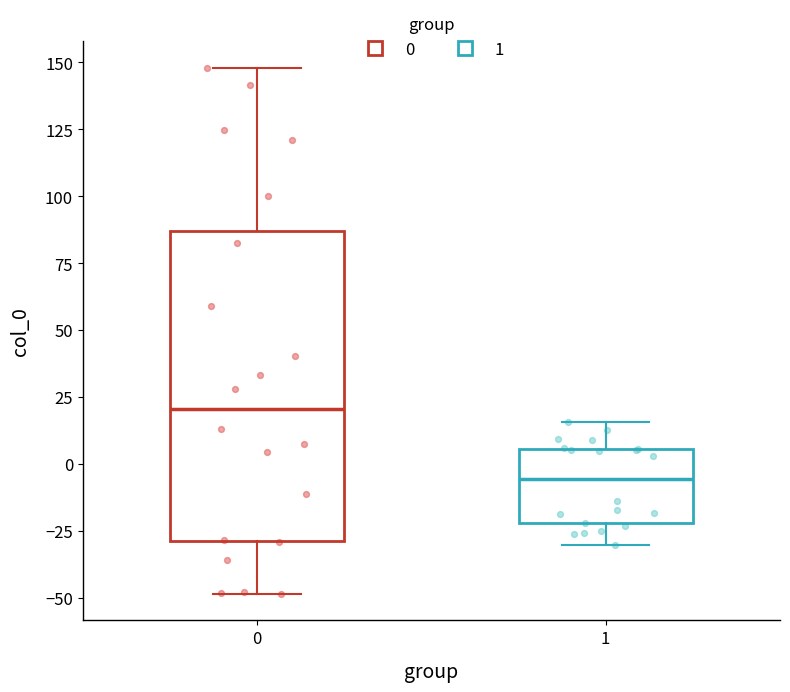

Comparing the boxes themselves (not the whiskers), which one is the tallest?

0